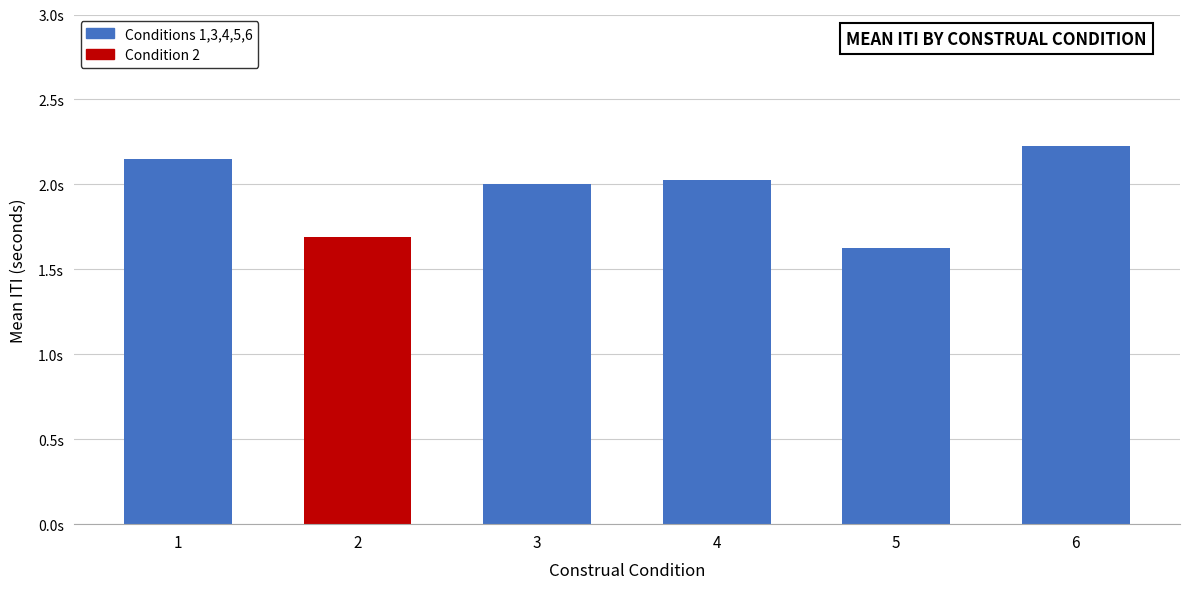

Are the bars horizontal?

No